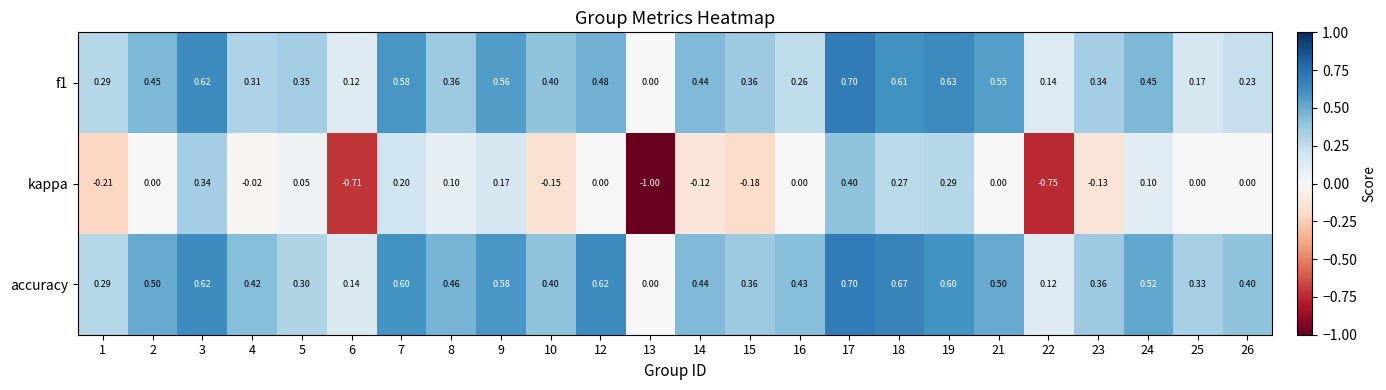

What is the difference between the highest and lowest values at 26?

0.4